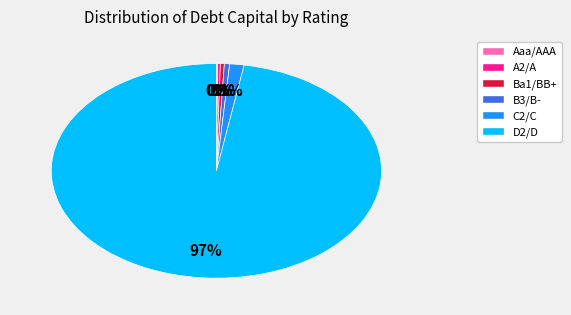

The Ba1/BB+ slice represents 0% of the pie. True or false?

True